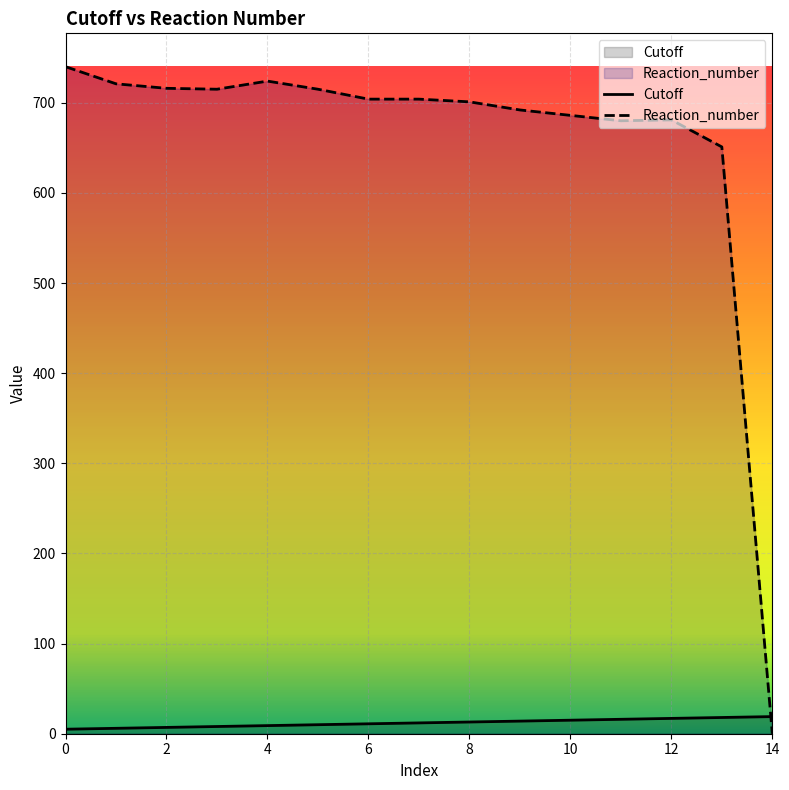

Which label corresponds to the smallest value in the chart?

14